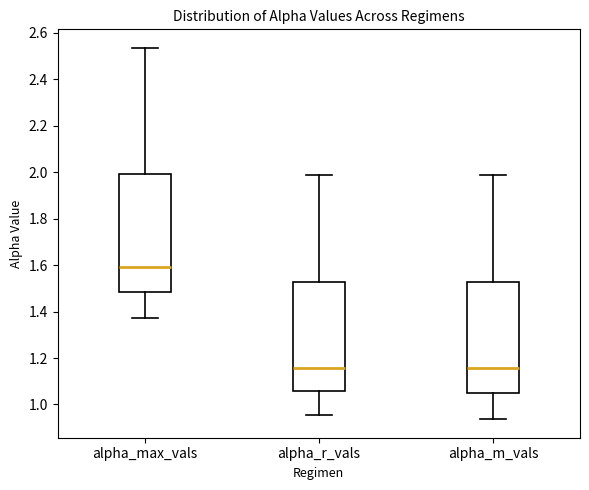

Reading left to right, transcribe this box plot: for each box, give where its median line is, the range the box spans, and where its two whiskers end, as read against the y-axis. The values are not printed on the chart, so give them approximately, as read against the axis.

alpha_max_vals: median 1.60, box 1.48 to 2.00, whiskers 1.38 to 2.54
alpha_r_vals: median 1.16, box 1.06 to 1.52, whiskers 0.96 to 1.98
alpha_m_vals: median 1.16, box 1.04 to 1.52, whiskers 0.94 to 1.98